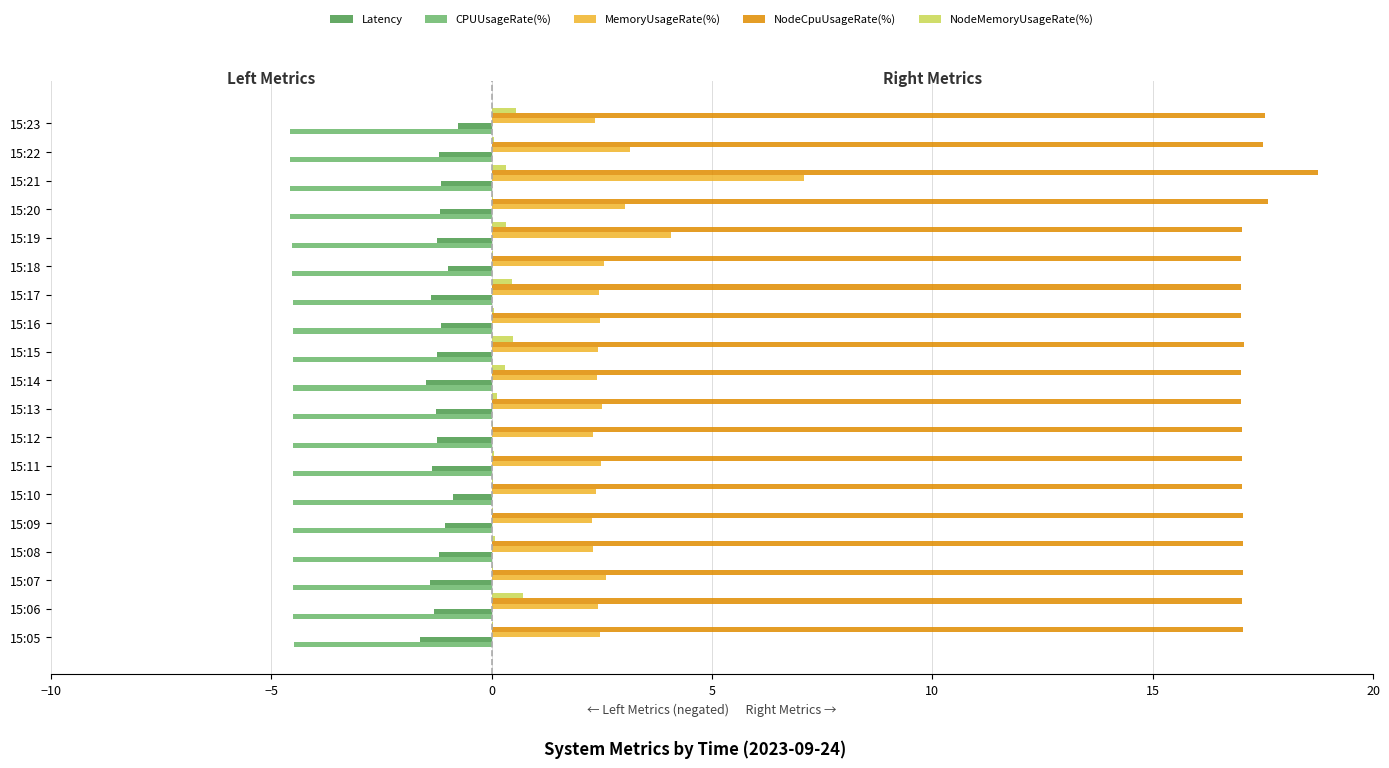

Is the value of NodeMemoryUsageRate(%) at 15:21 greater than the value of MemoryUsageRate(%) at 15:08?

No